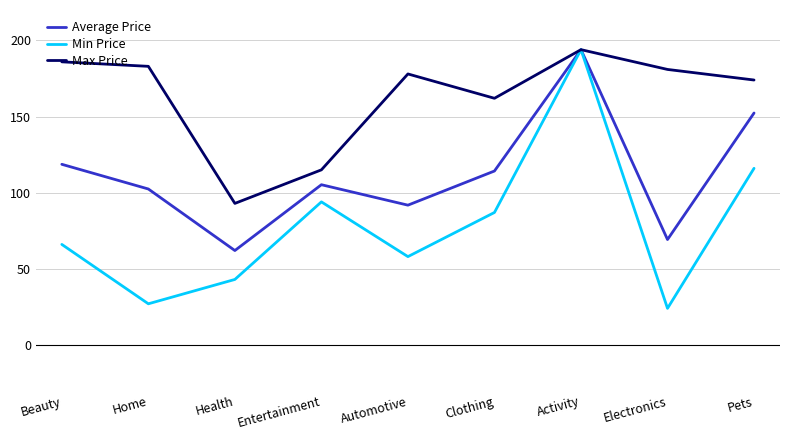

At how many categories does at least one series exceed 145?

7